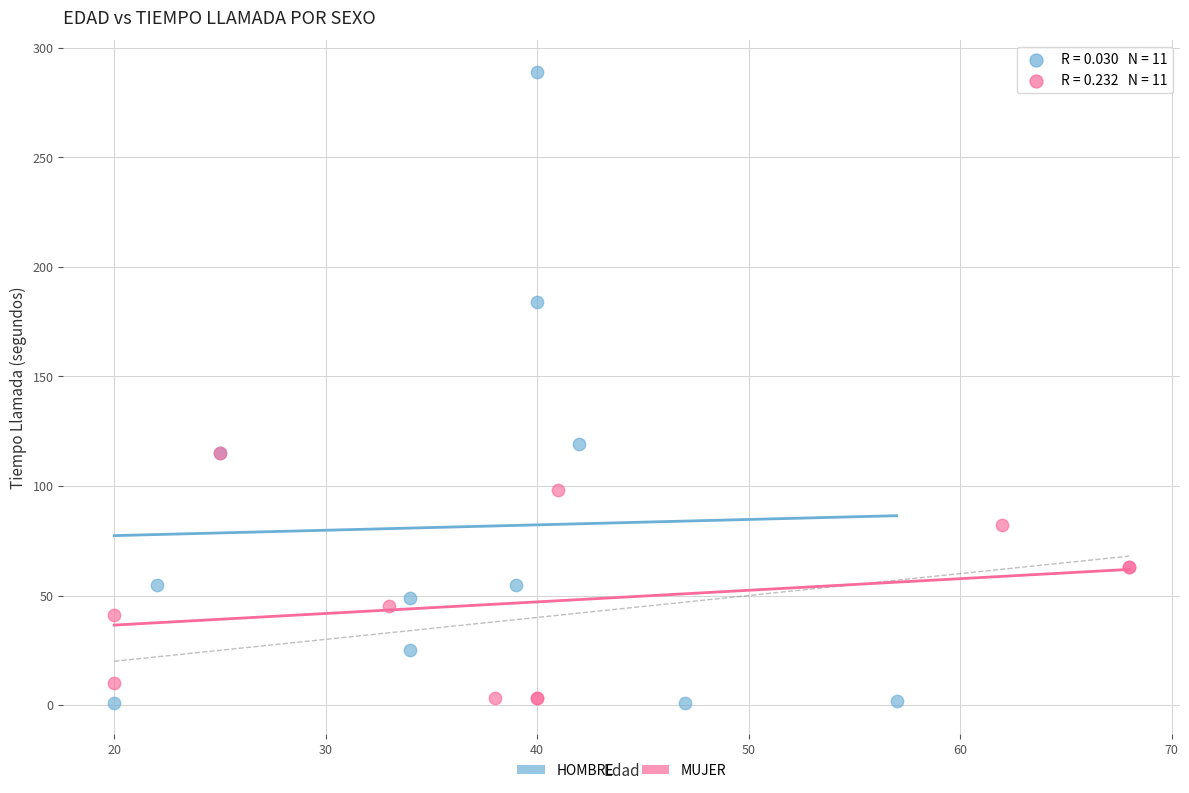

What are all the series names shown in the legend?

HOMBRE, MUJER